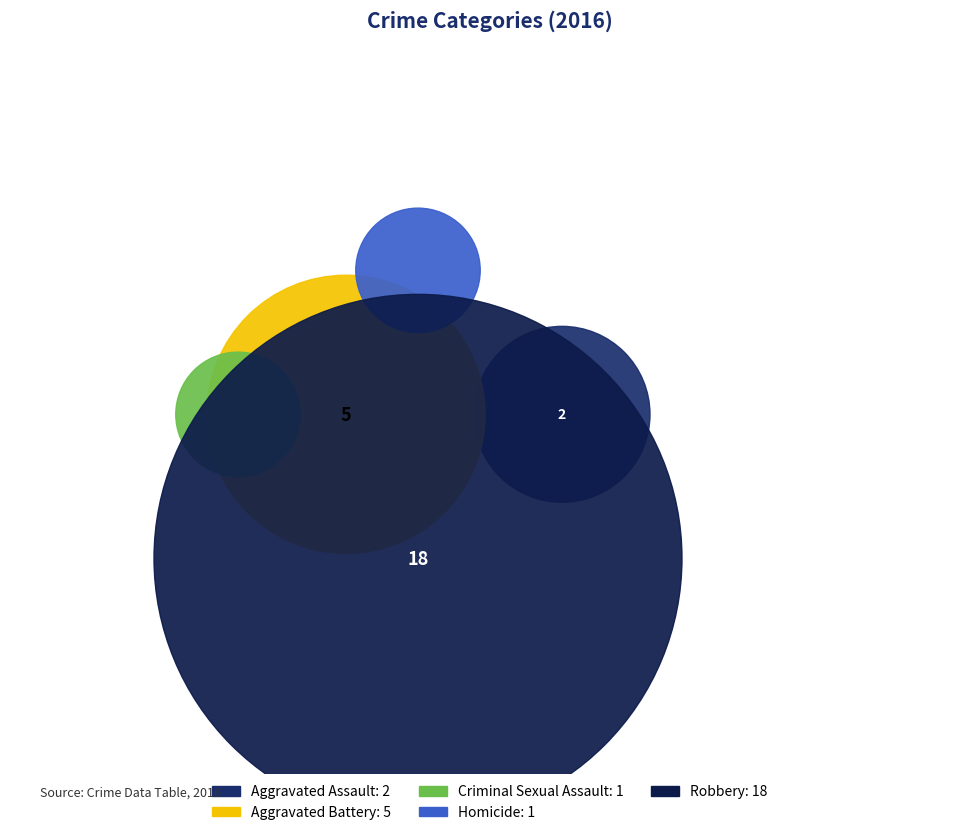

Does Robbery represent more than half of the total?

Yes